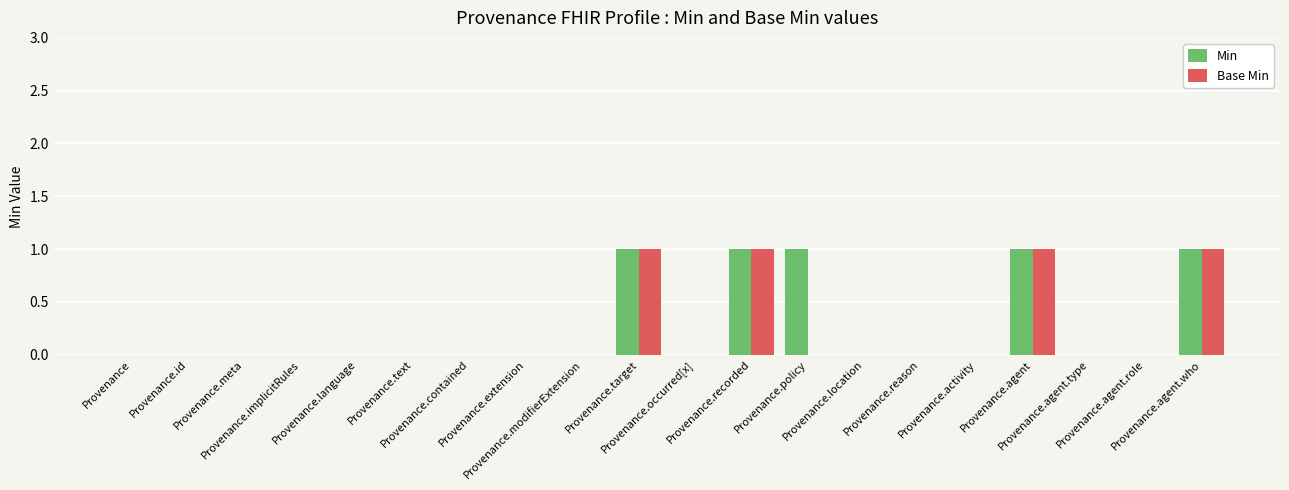

What is the sum of all Min values?

5